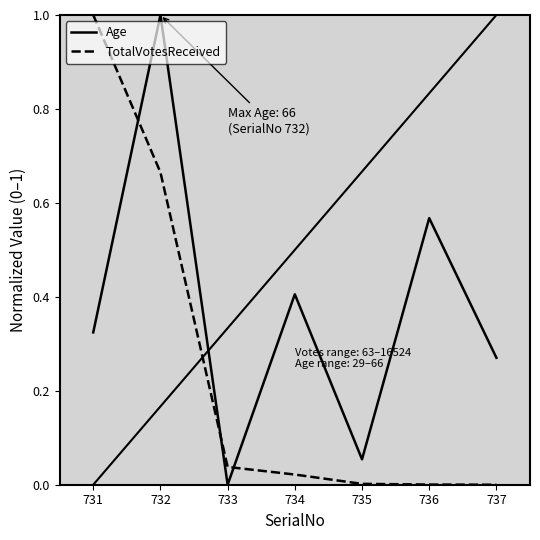

At which label does TotalVotesReceived reach its peak?

731